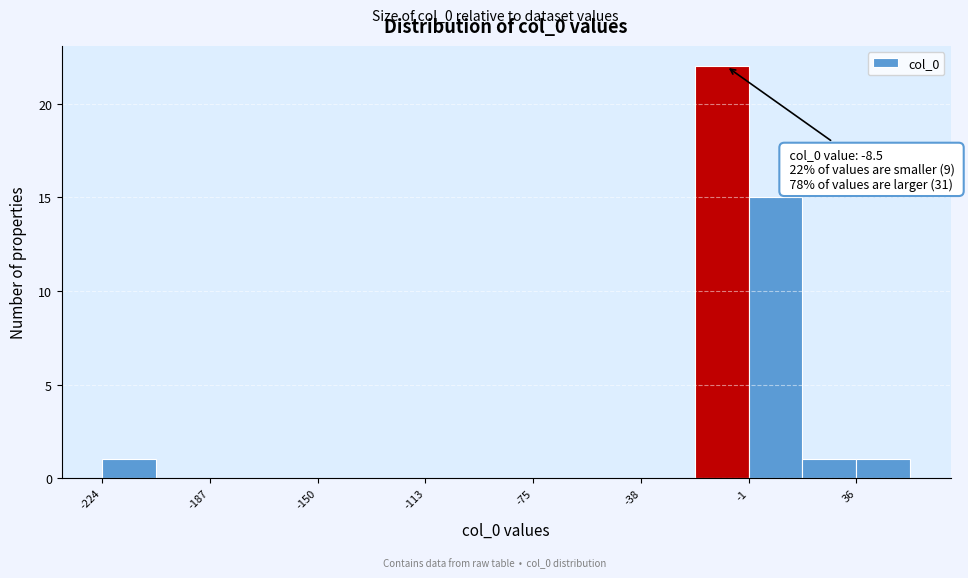

Around what value on the x-axis is the tallest bar? Give the approximate position of its centre, as read against the axis.

-10